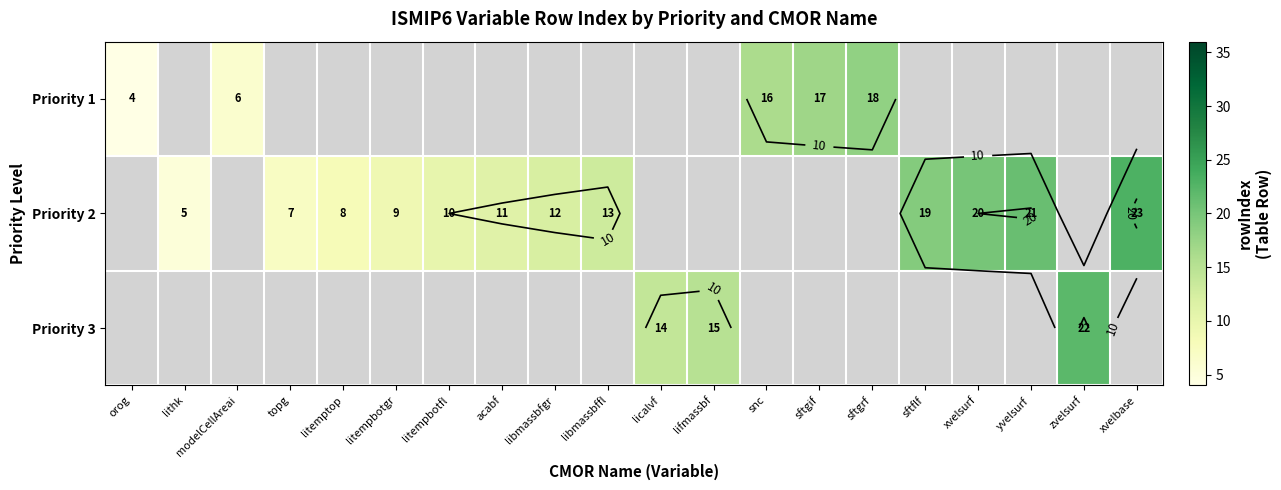

At which category does the chart reach its peak across all series?

xvelbase